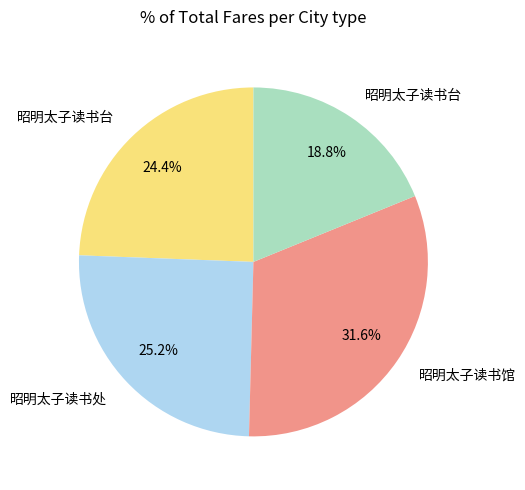

Is there a majority slice in this chart?

No